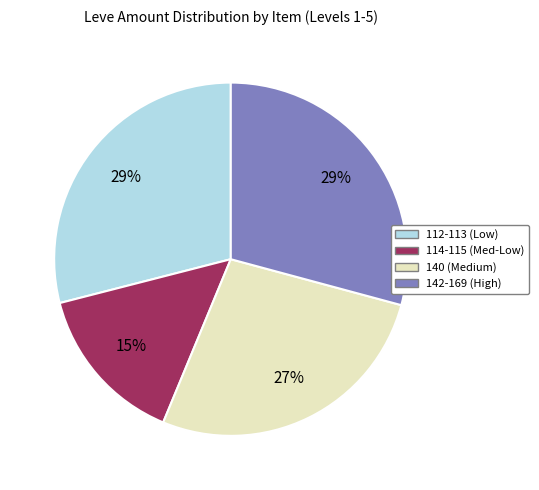

Is there a majority slice in this chart?

No